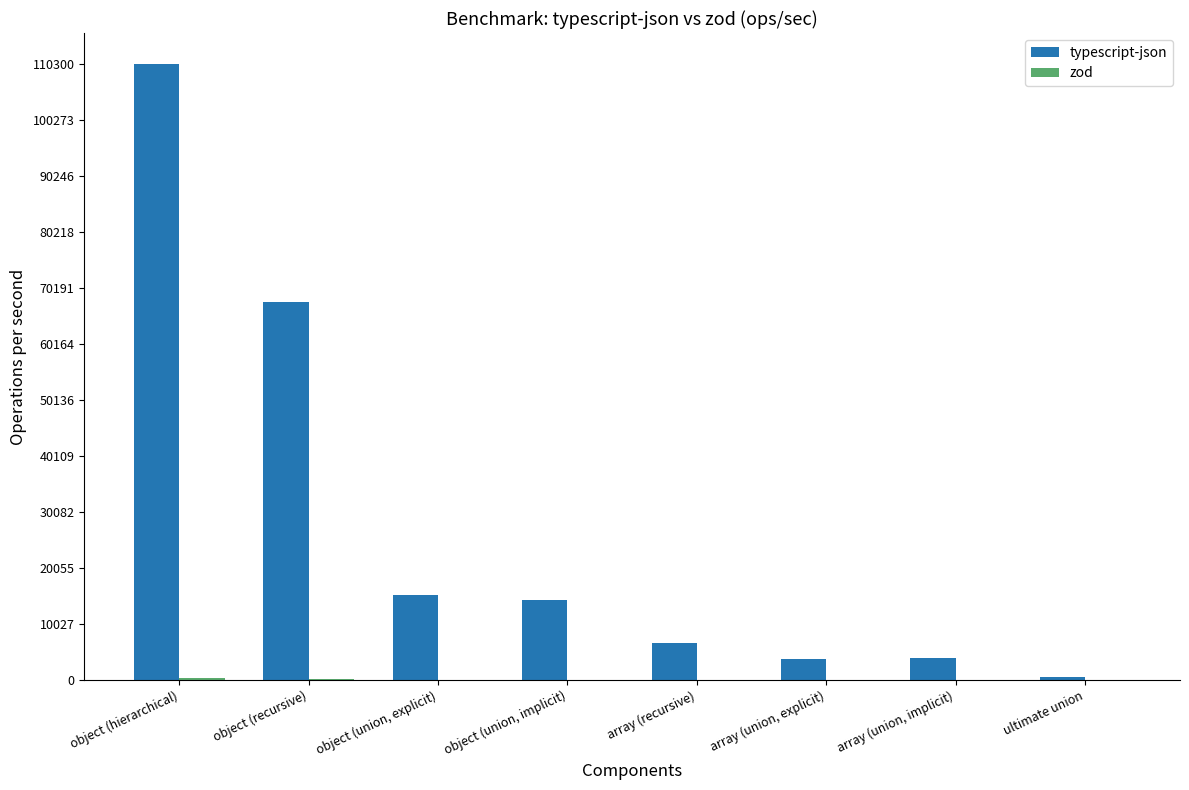

At which category is the sum across all series the highest?

object (hierarchical)